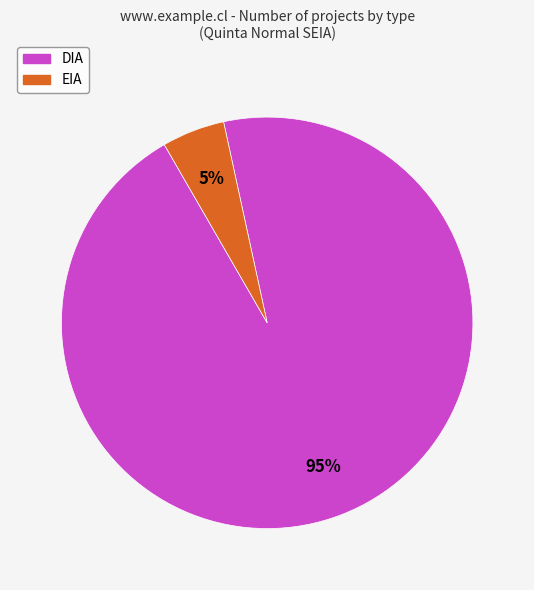

To the nearest percent, what is the average slice percentage?

50%